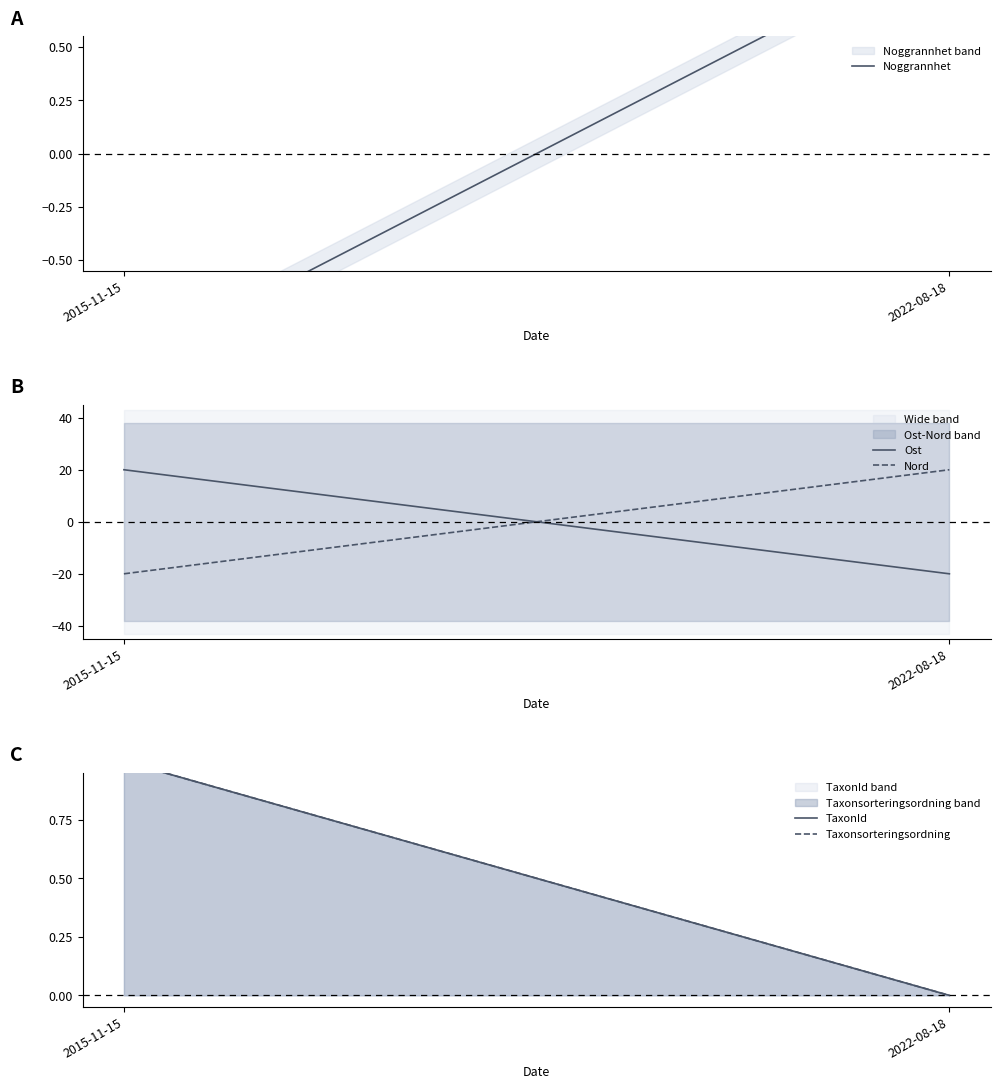

What is the minimum value for Nord?

-20.0